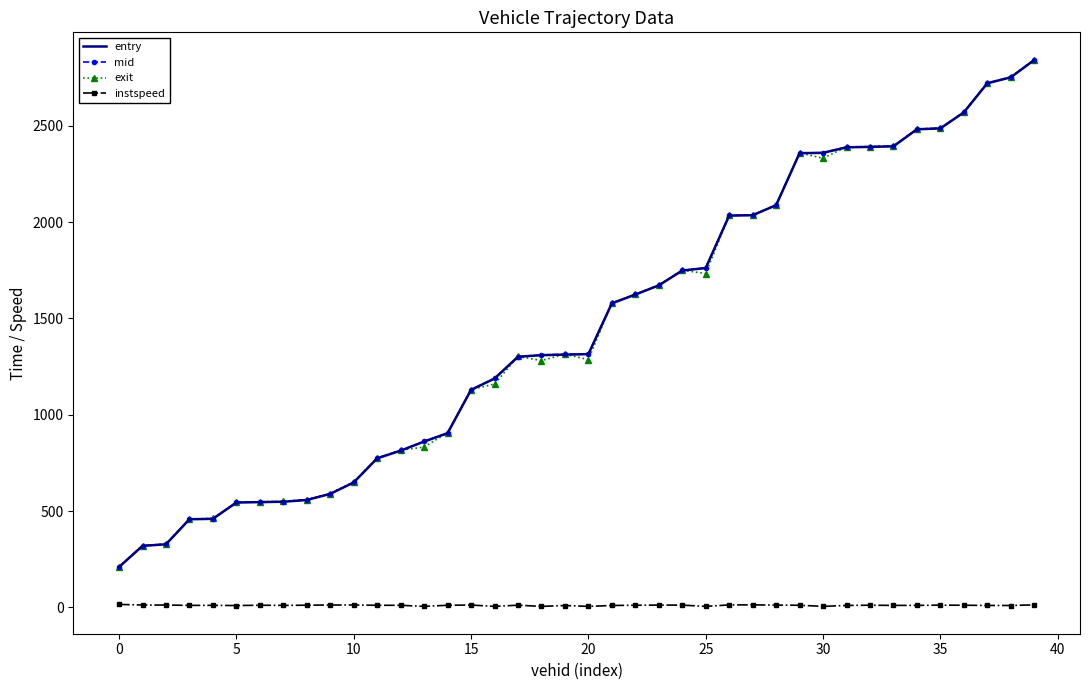

True or false: exit and instspeed intersect in this chart.

False